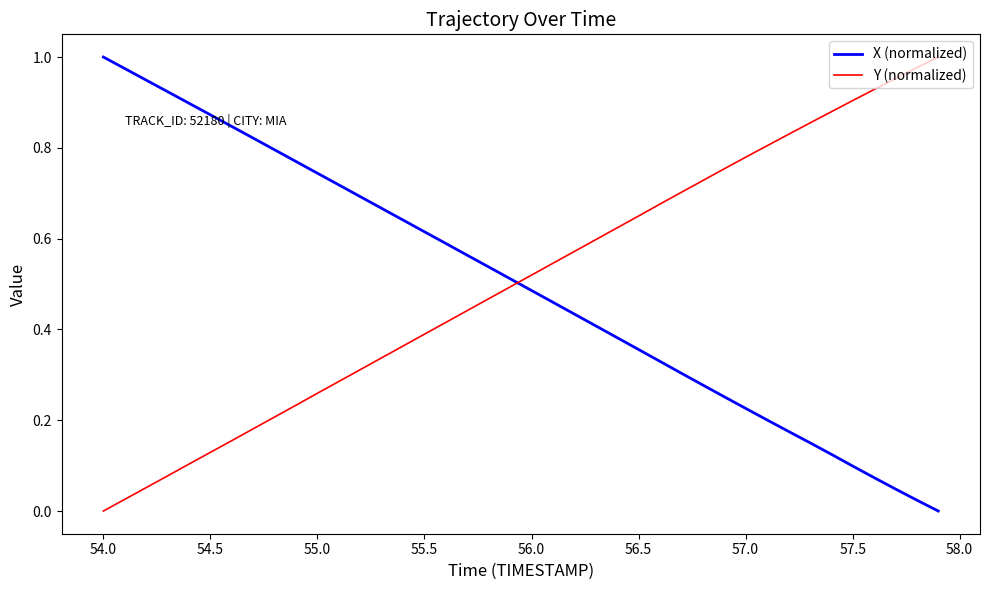

How many intersections are there between Y (normalized) and X (normalized)?

1